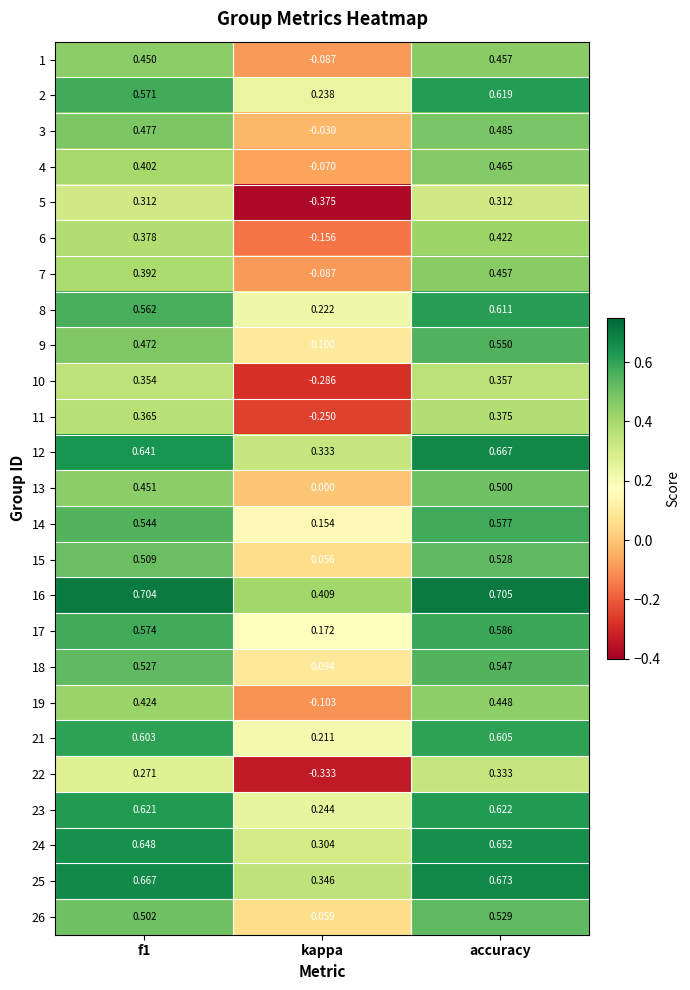

At which category does the chart reach its peak across all series?

accuracy